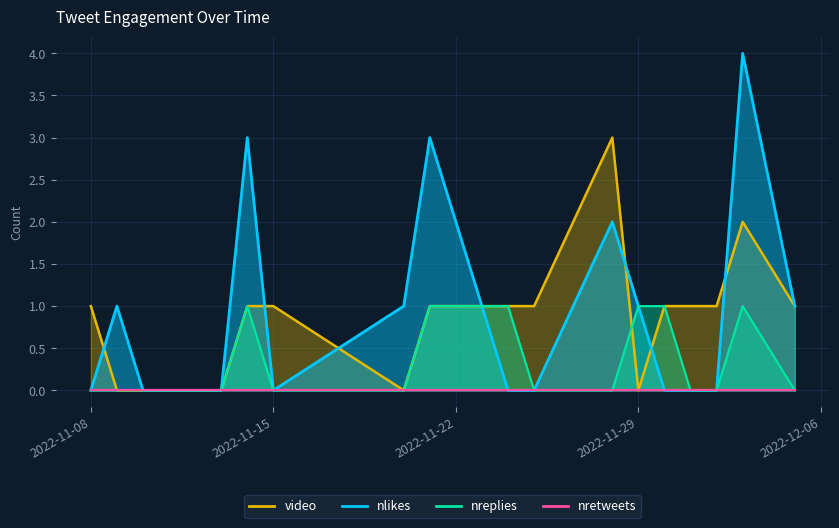

Which series has the widest spread of values?

nlikes